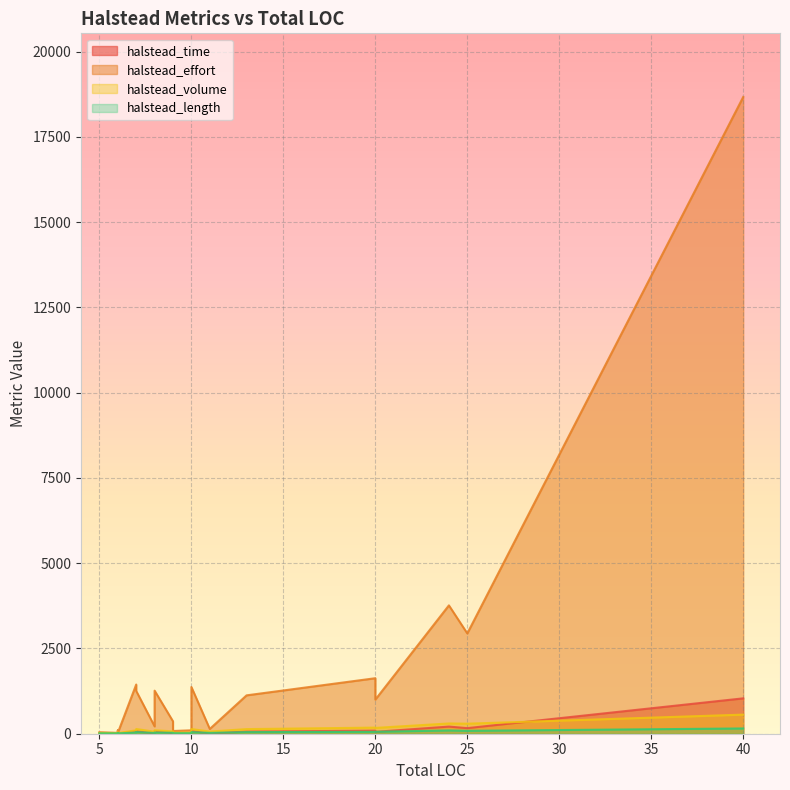

At how many categories does at least one series exceed 13127?

1